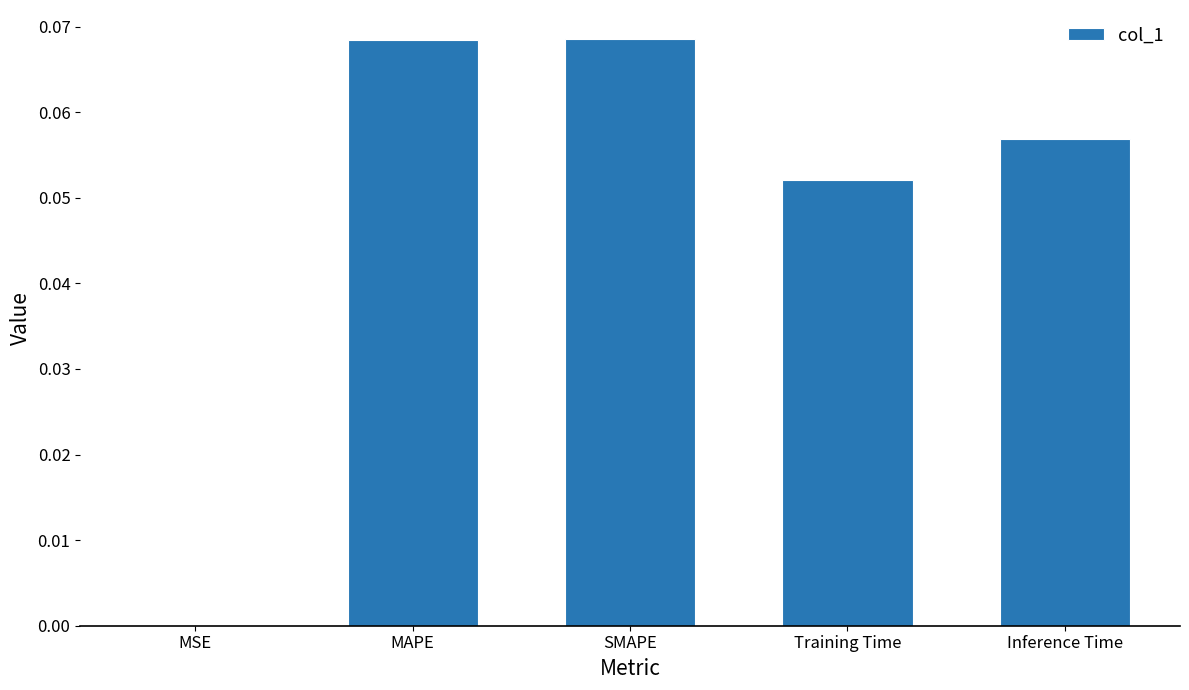

Which has a higher value, MSE or MAPE?

MAPE